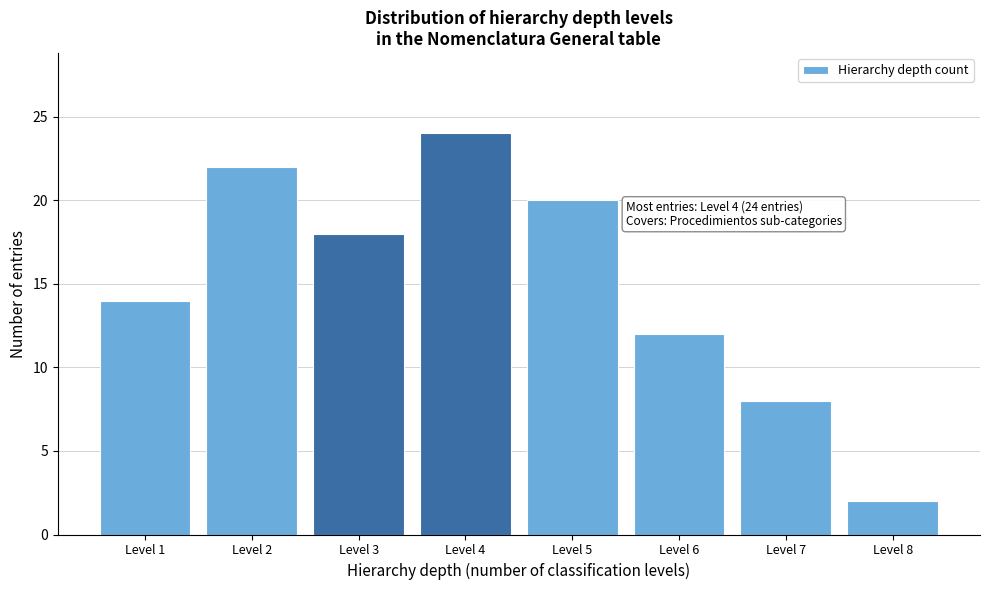

Reading left to right, transcribe all the data shown in this chart.

14	22	18	24	20	12	8	2